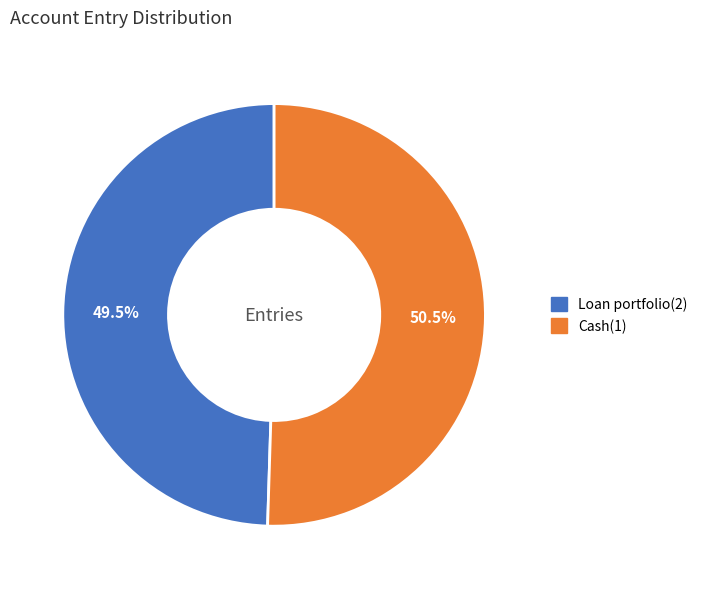

What portion of the pie excludes Cash(1)?

49.5%